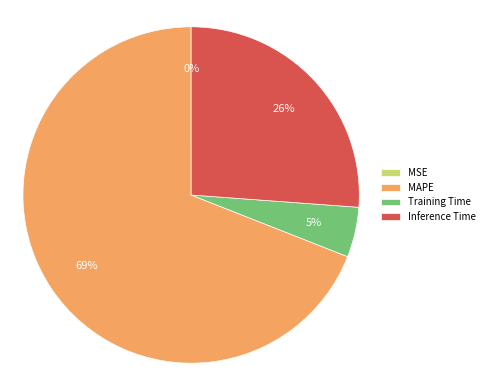

True or false: MAPE accounts for 78% of the total.

False